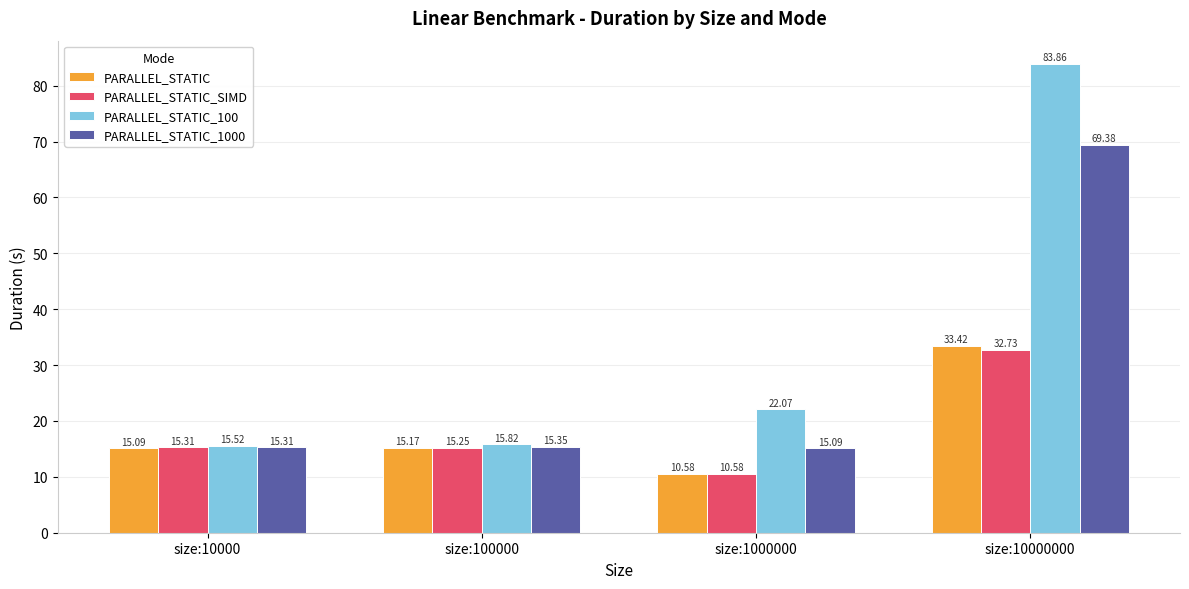

Rank the series by their maximum value, from highest to lowest.

PARALLEL_STATIC_100, PARALLEL_STATIC_1000, PARALLEL_STATIC, PARALLEL_STATIC_SIMD